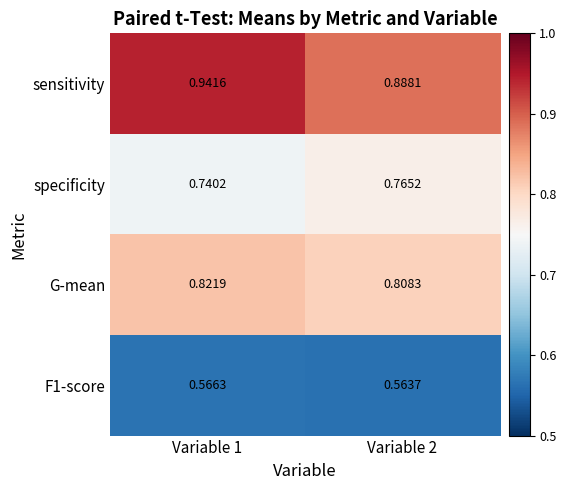

Which series has the largest range (max minus min)?

sensitivity